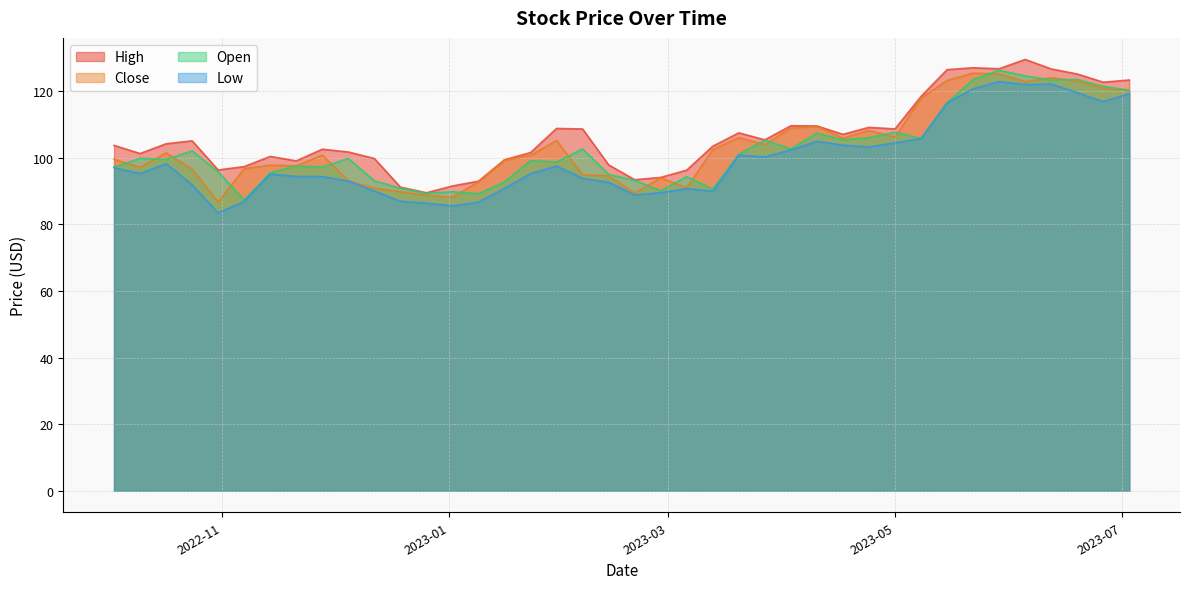

The value of High at 2022-10-10 is 66.8. True or false?

False